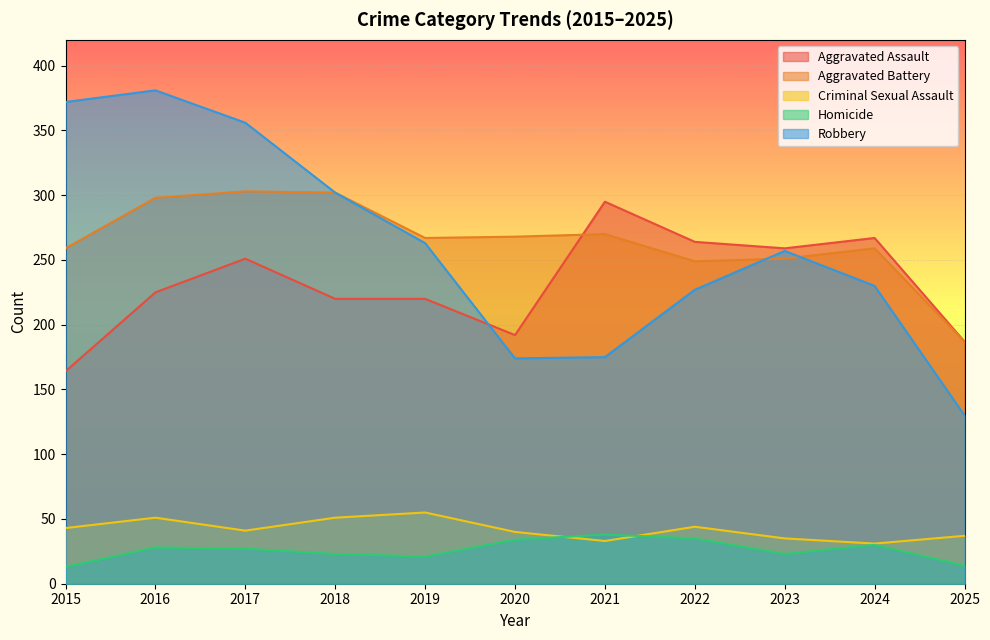

Reading left to right, what are all the values shown in this chart?

Aggravated Assault: 164	225	251	220	220	192	295	264	259	267	187
Aggravated Battery: 259	298	303	302	267	268	270	249	251	259	187
Criminal Sexual Assault: 43	51	41	51	55	40	33	44	35	31	37
Homicide: 13	28	27	23	21	34	38	35	23	30	14
Robbery: 372	381	356	302	263	174	175	227	257	230	130